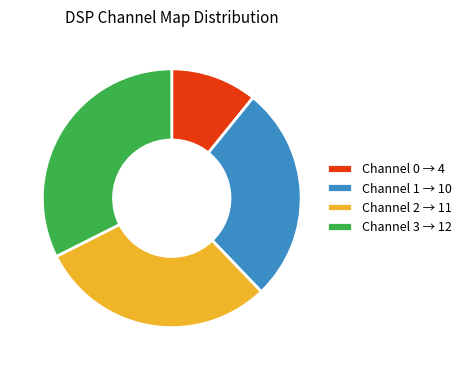

Is there any slice that represents more than half of the pie?

No